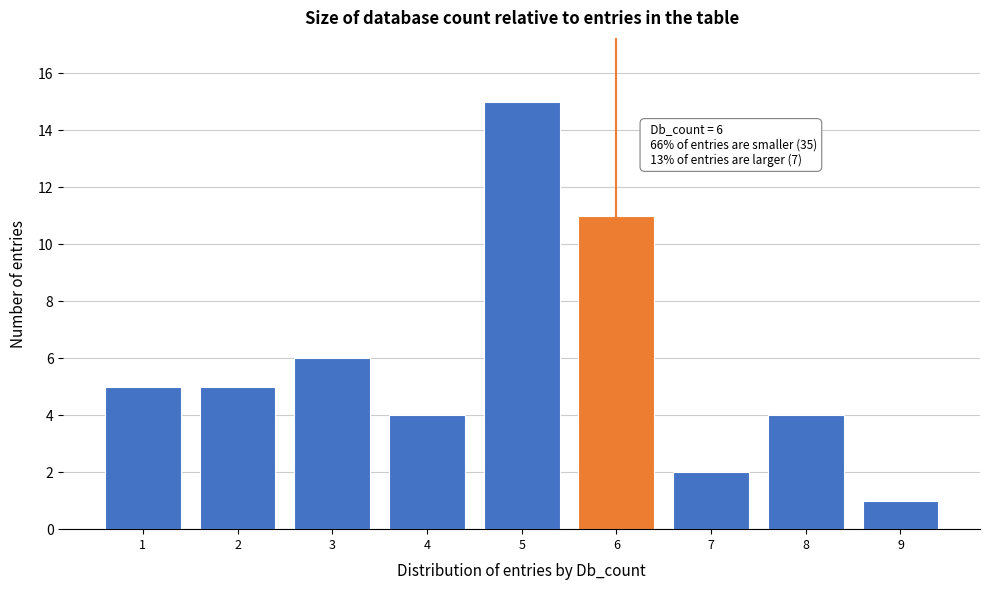

Reading right to left, transcribe all the data shown in this chart.

1	4	2	11	15	4	6	5	5